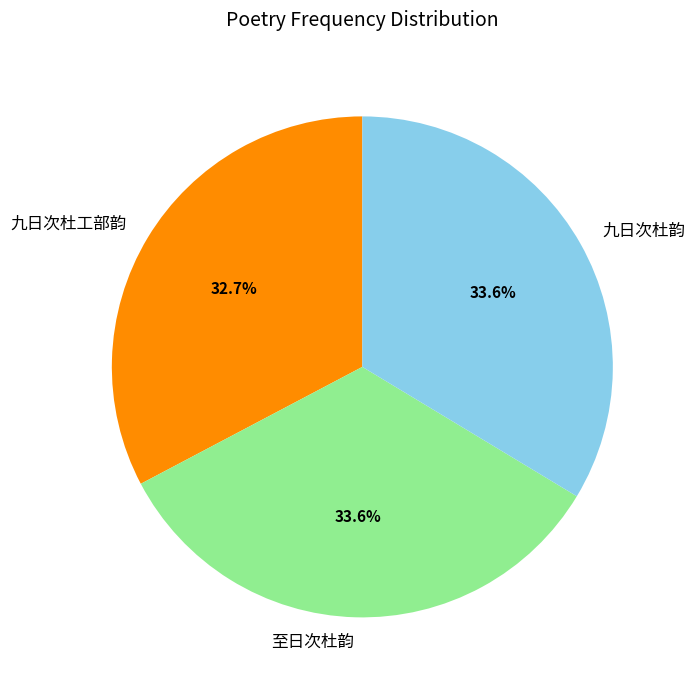

Is 九日次杜工部韵 the majority of the pie?

No